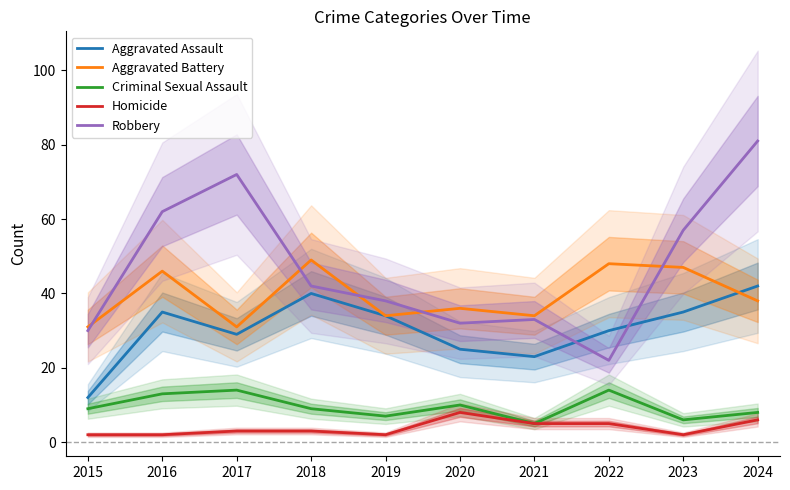

What is the value of the Aggravated Battery point at the 9th from the left?

47